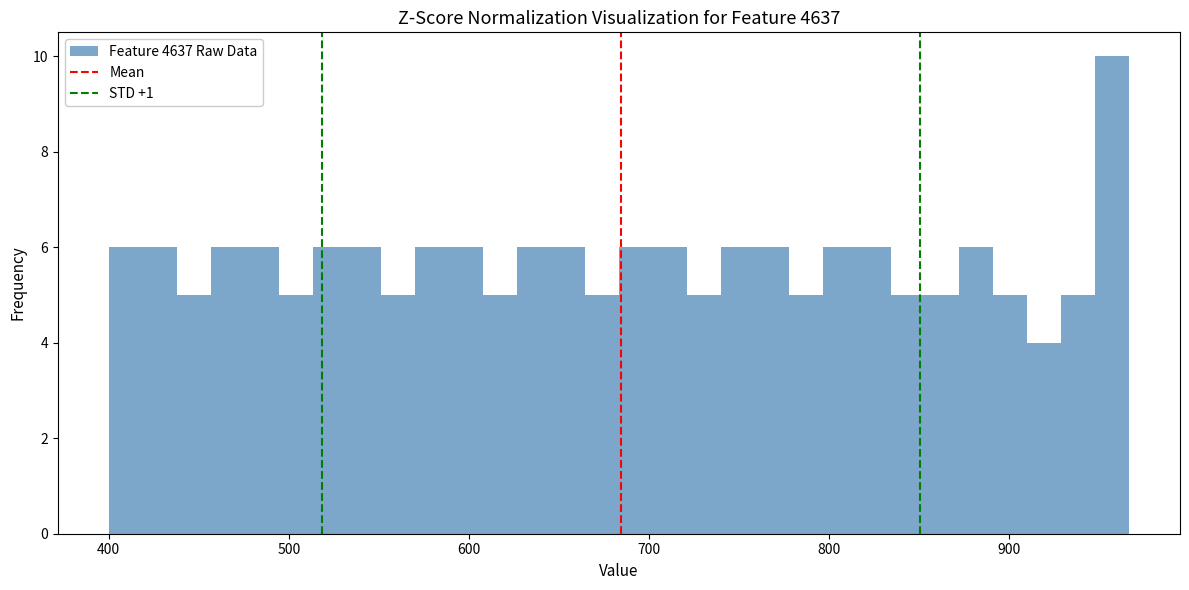

Read against the x-axis, roughly where is the centre of the tallest bar?

960